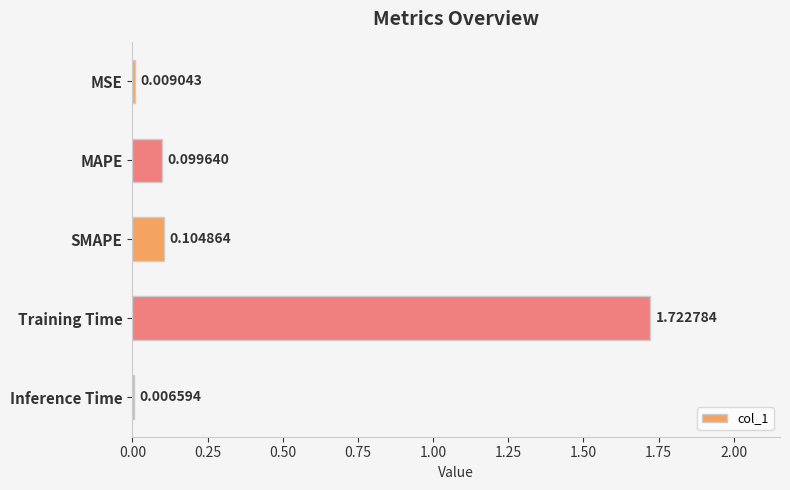

Which has a higher value, Training Time or Inference Time?

Training Time